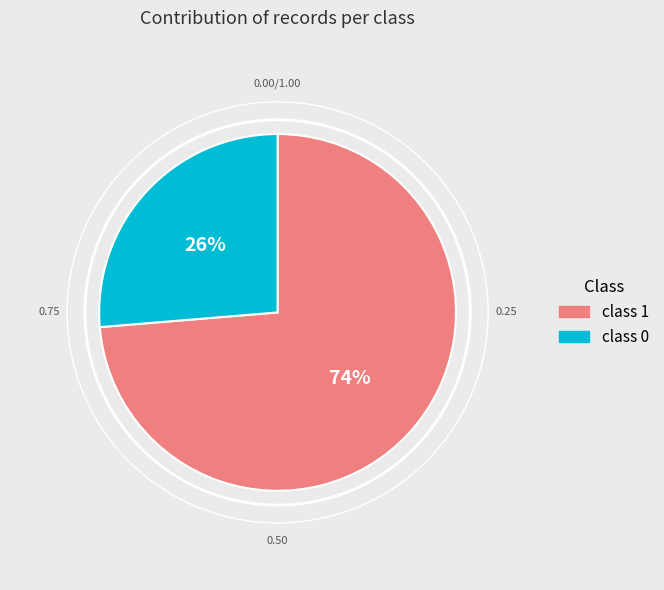

Rank the categories by value from lowest to highest.

class 0, class 1